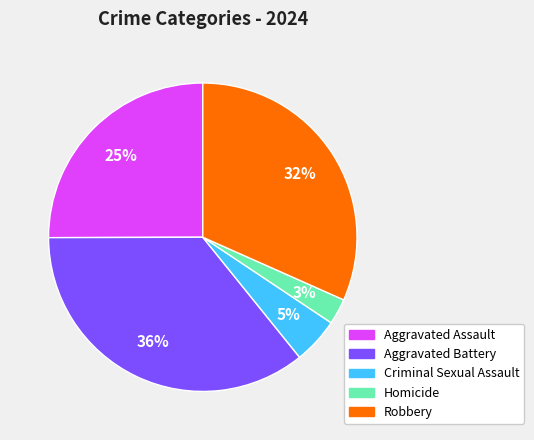

How many segments does this pie chart have?

5